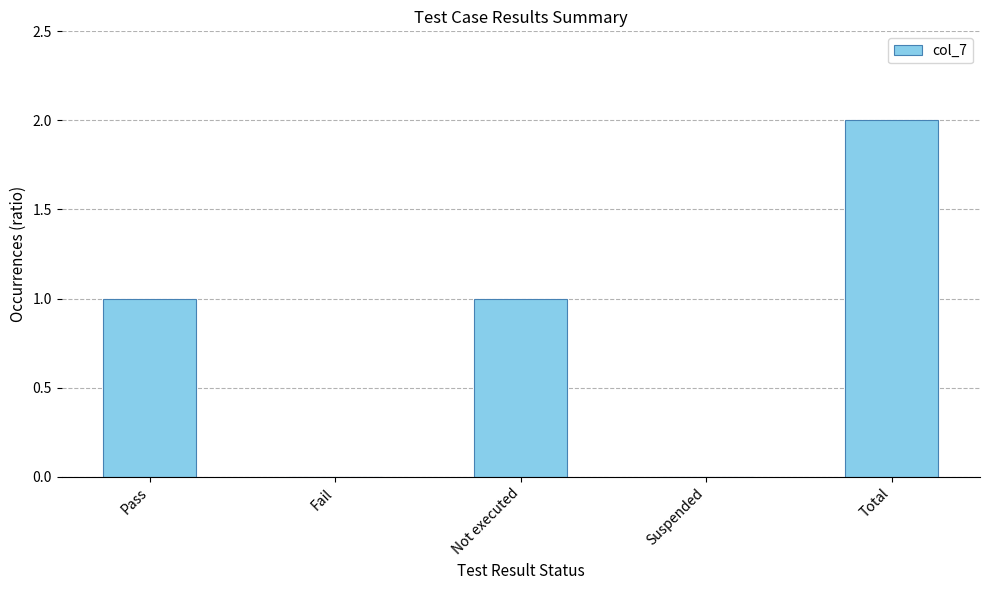

What is the sum of all values?

4